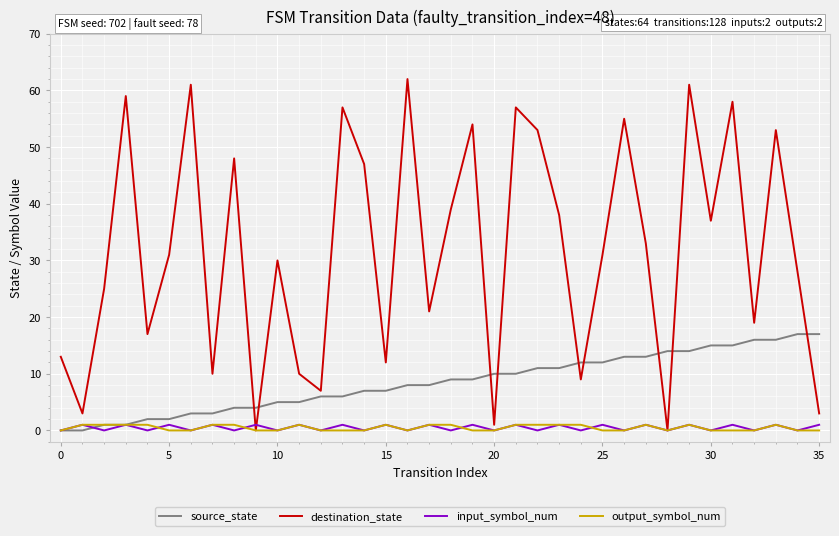

Which series has the largest total across all categories?

destination_state